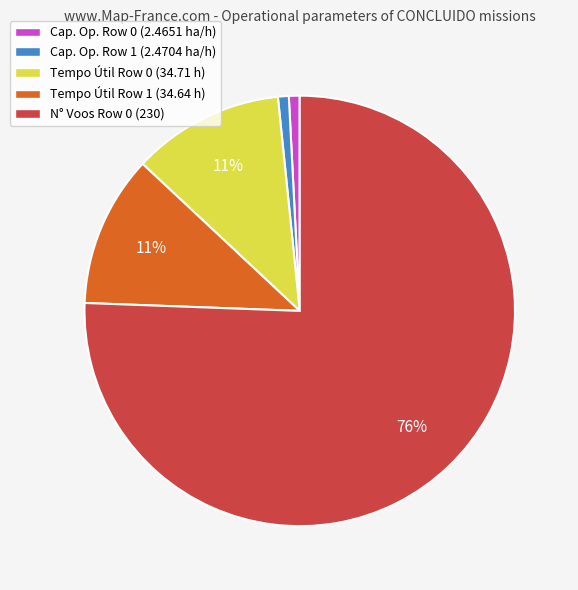

Do N° Voos Row 0 (230) and Cap. Op. Row 1 (2.4704 ha/h) together represent more than half of the pie?

Yes